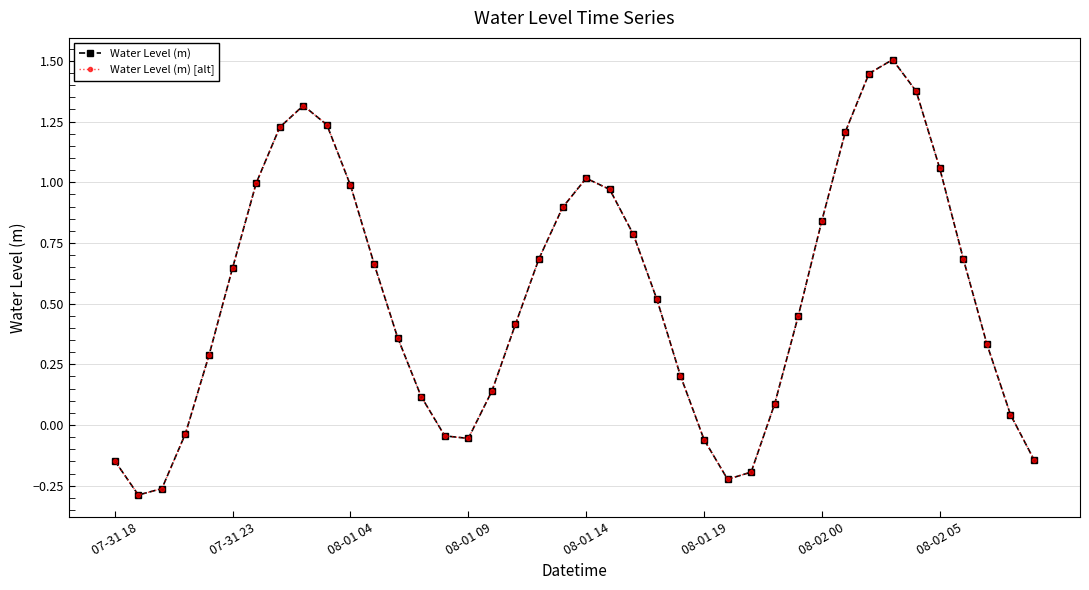

Does the chart have visible grid lines?

Yes